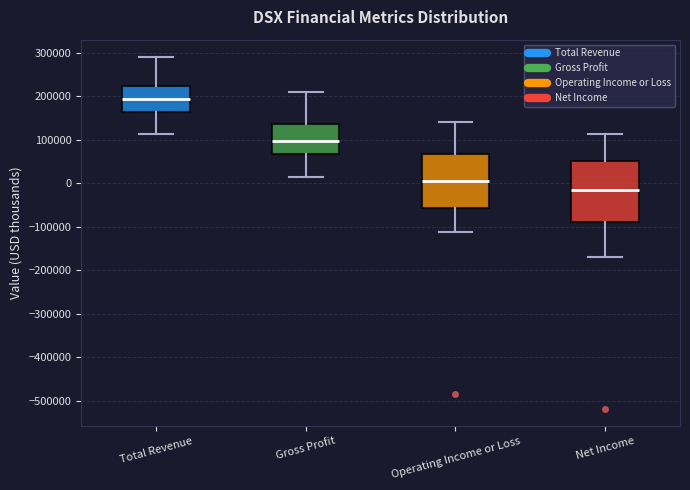

Comparing the boxes themselves (not the whiskers), which one is the tallest?

Net Income